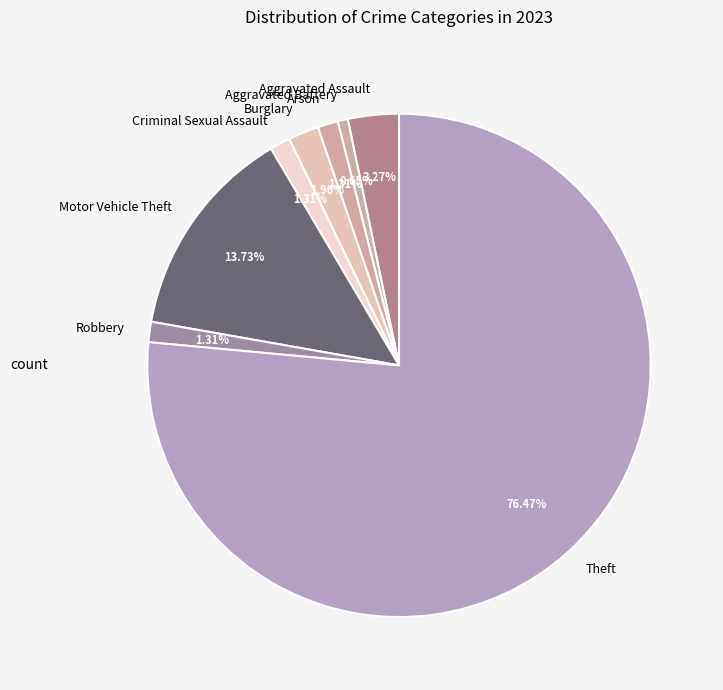

To the nearest percent, what portion does Theft represent?

76%